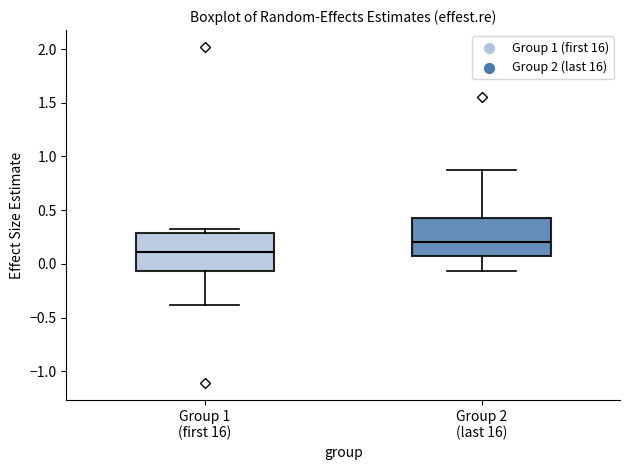

Reading left to right, transcribe this box plot: for each box, give where its median line is, the range the box spans, and where its two whiskers end, as read against the y-axis. The values are not printed on the chart, so give them approximately, as read against the axis.

Group 1 (first 16): median 0.10, box -0.05 to 0.30, whiskers -0.40 to 0.35
Group 2 (last 16): median 0.20, box 0.10 to 0.45, whiskers -0.05 to 0.85